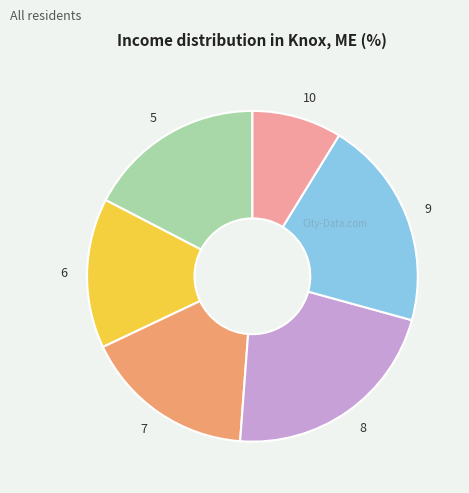

Is 8 the majority of the pie?

No